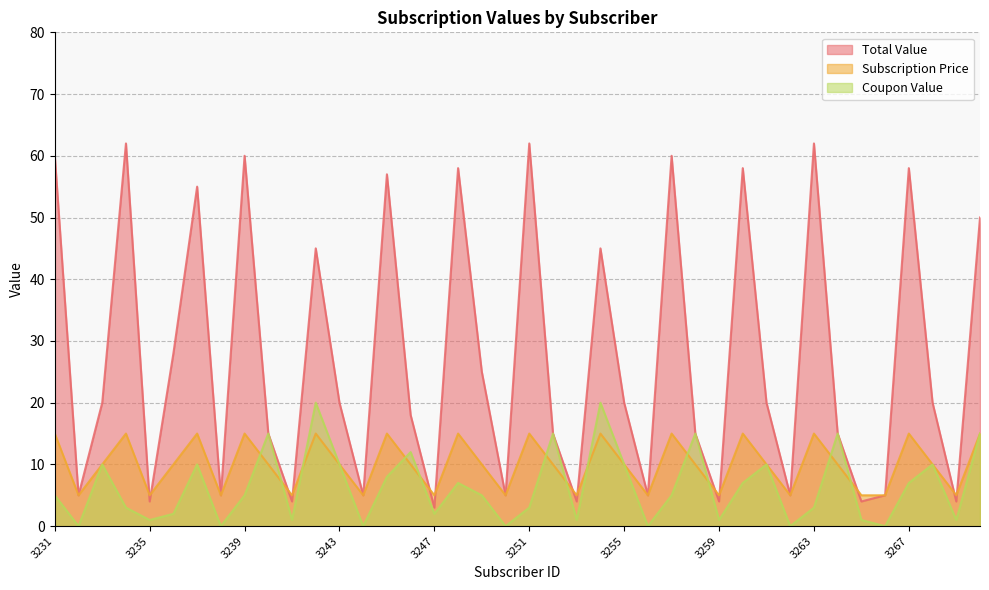

Read the Subscription Price value at 3263.

15